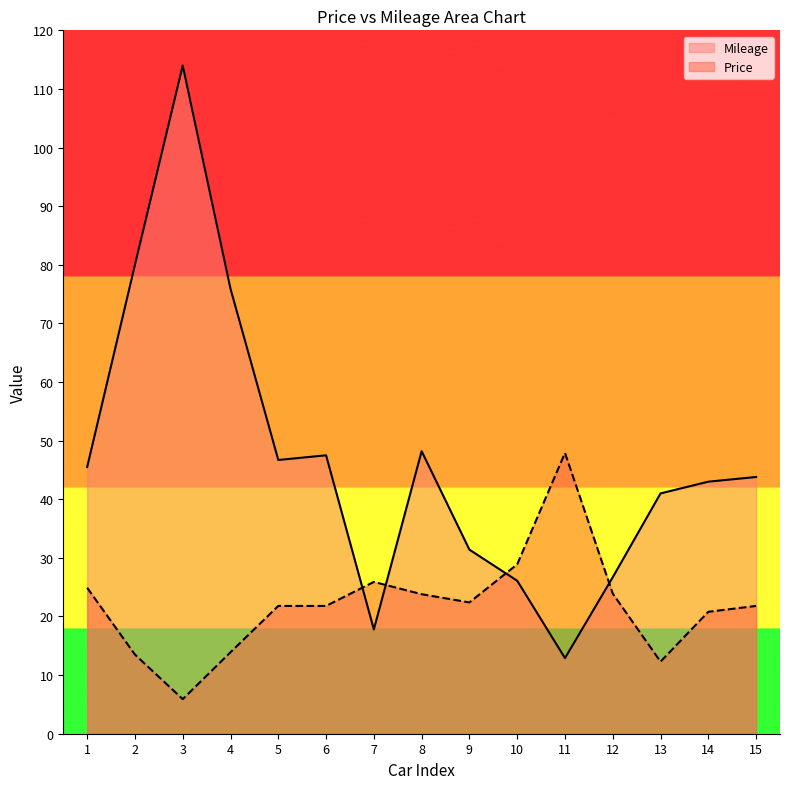

How many lines are shown in the chart?

2